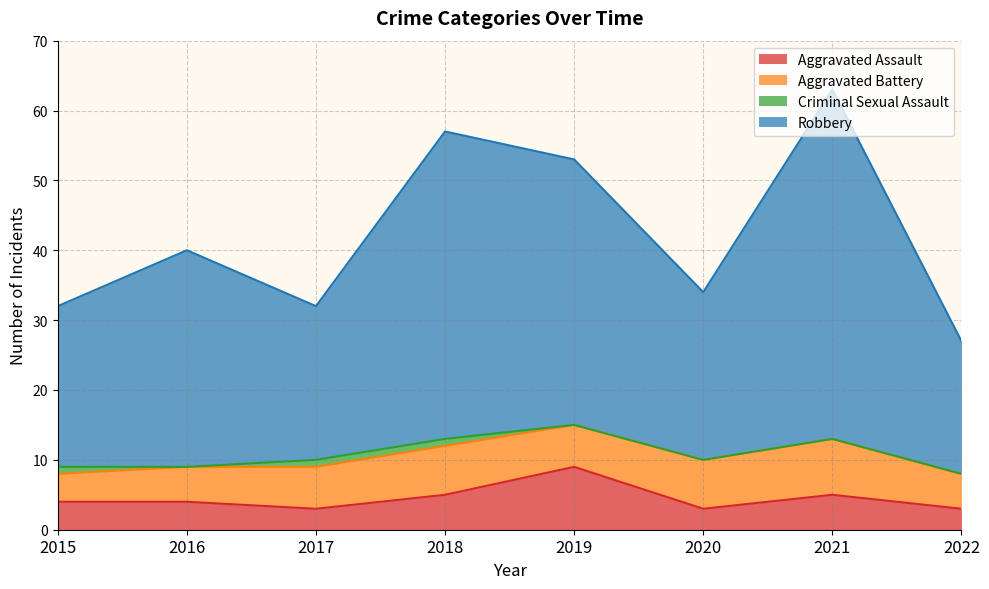

Which series has the largest total across all categories?

Robbery